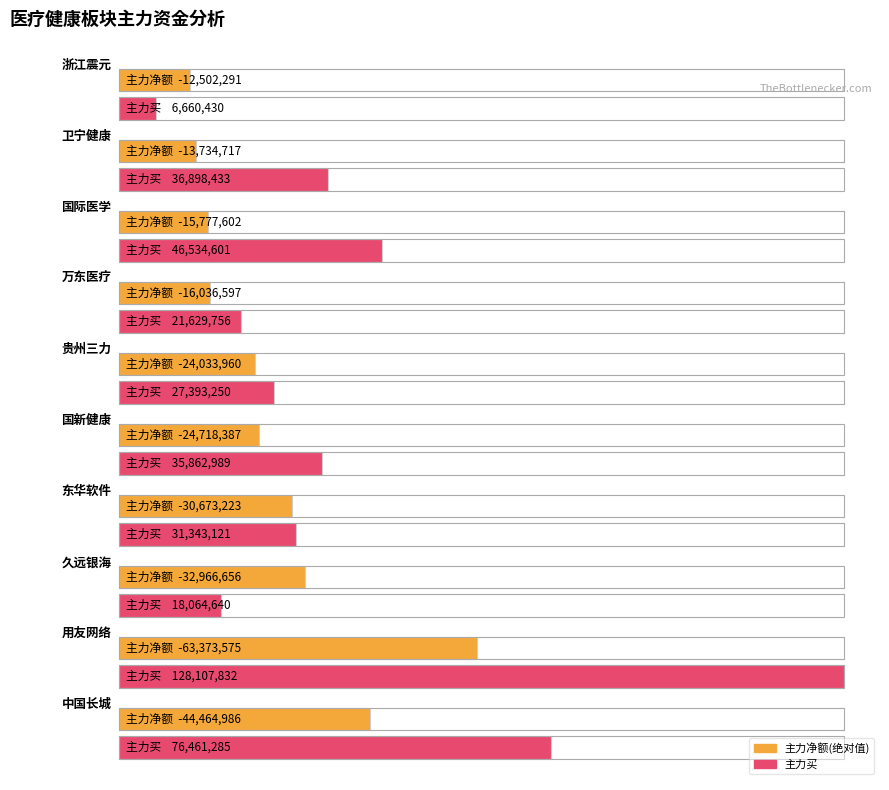

Reading right to left, list all the values displayed in this chart.

主力净额: 浙江震元=-12502291	卫宁健康=-13734717	国际医学=-15777602	万东医疗=-16036597	贵州三力=-24033960	国新健康=-24718387	东华软件=-30673223	久远银海=-32966656	用友网络=-63373575	中国长城=-44464986
主力买: 浙江震元=6660430	卫宁健康=36898433	国际医学=46534601	万东医疗=21629756	贵州三力=27393250	国新健康=35862989	东华软件=31343121	久远银海=18064640	用友网络=128107832	中国长城=76461285